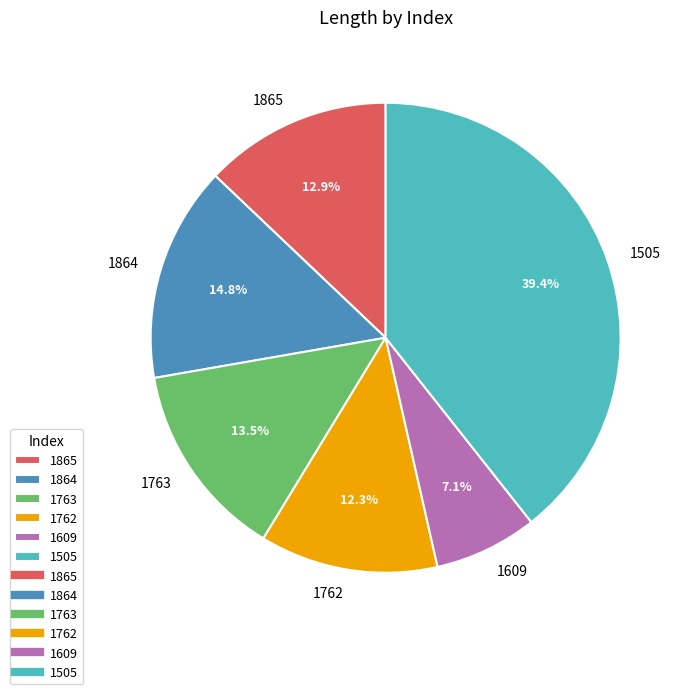

To the nearest percent, what is the difference between the 1609 and 1865 slice percentages?

6%